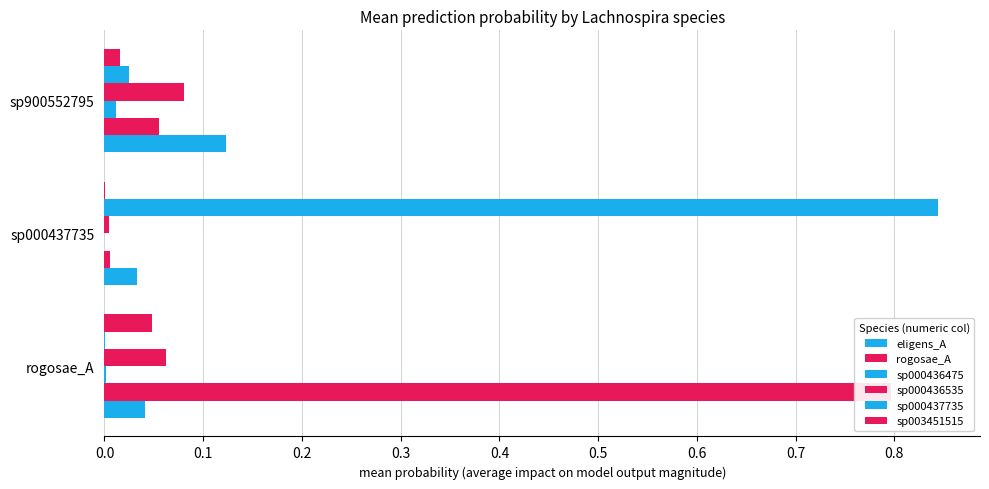

Reading left to right, extract all data points from this chart.

eligens_A: 0.0	0.0	0.1
rogosae_A: 0.8	0.0	0.1
sp000436475: 0.0	0.0	0.0
sp000436535: 0.1	0.0	0.1
sp000437735: 0.0	0.8	0.0
sp003451515: 0.0	0.0	0.0